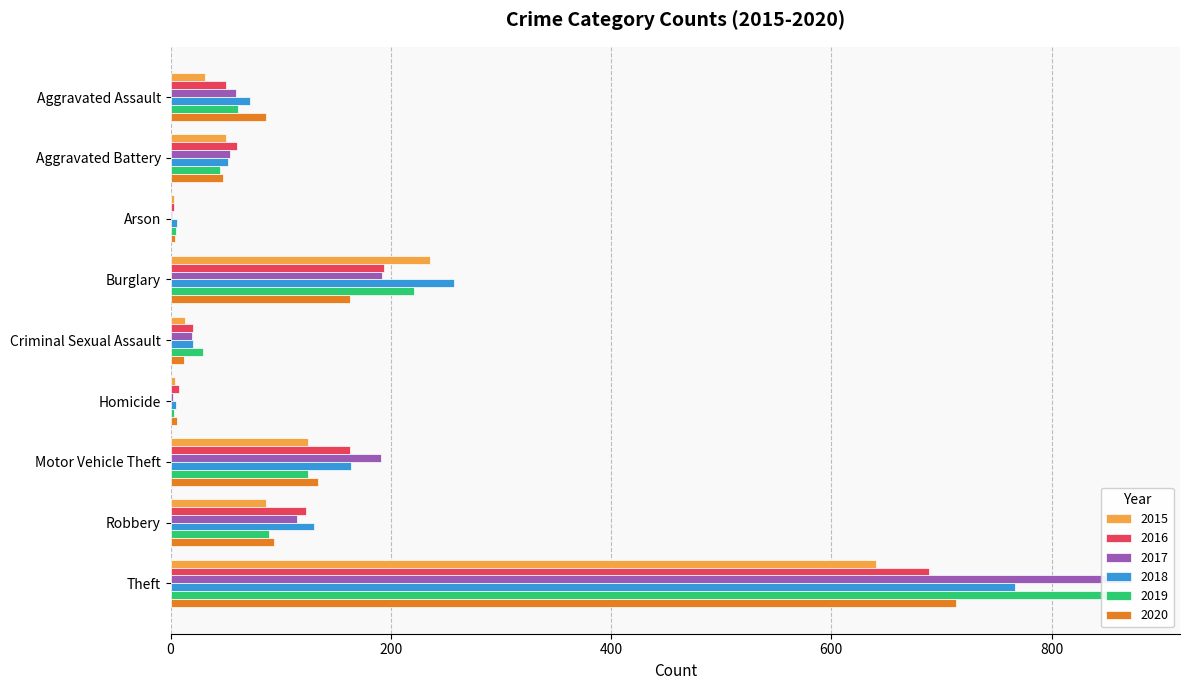

What is the total value across all series at Aggravated Assault?

360